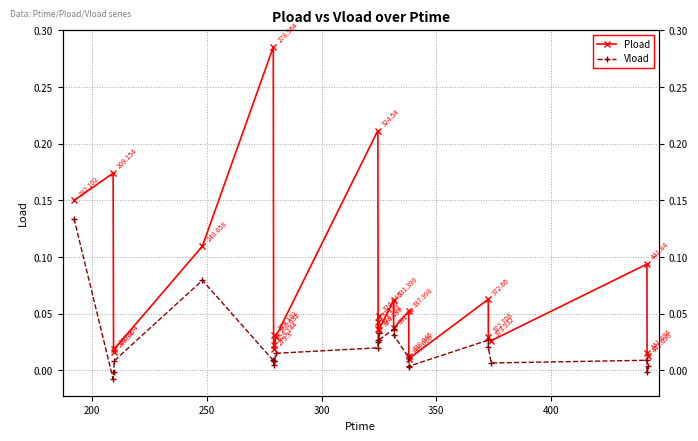

Reading left to right, what are all the values shown in this chart?

Pload: 0.1	0.2	0.0	0.0	0.1	0.3	0.0	0.0	0.0	0.0	0.2	0.0	0.0	0.0	0.0	0.1	0.0	0.1	0.0	0.0	0.1	0.0	0.0	0.1	0.0	0.0
Vload: 0.1	-0.0	-0.0	0.0	0.1	0.0	0.0	0.0	0.0	0.0	0.0	0.0	0.0	0.0	0.0	0.0	0.0	0.0	0.0	0.0	0.0	0.0	0.0	0.0	-0.0	0.0